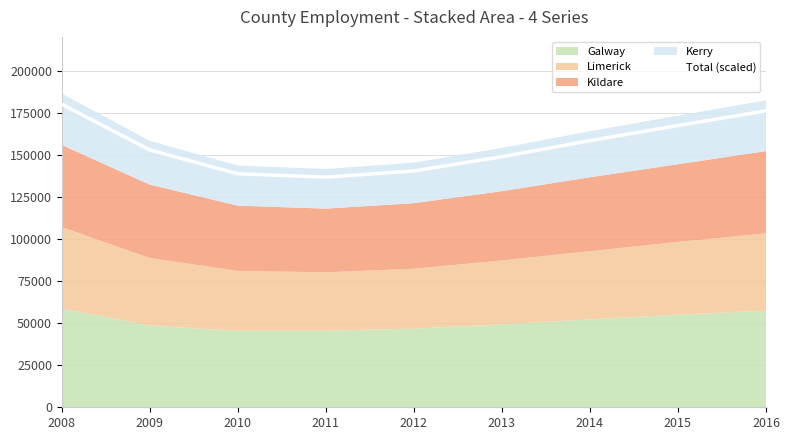

What value does the data have at 2014?

158369.7